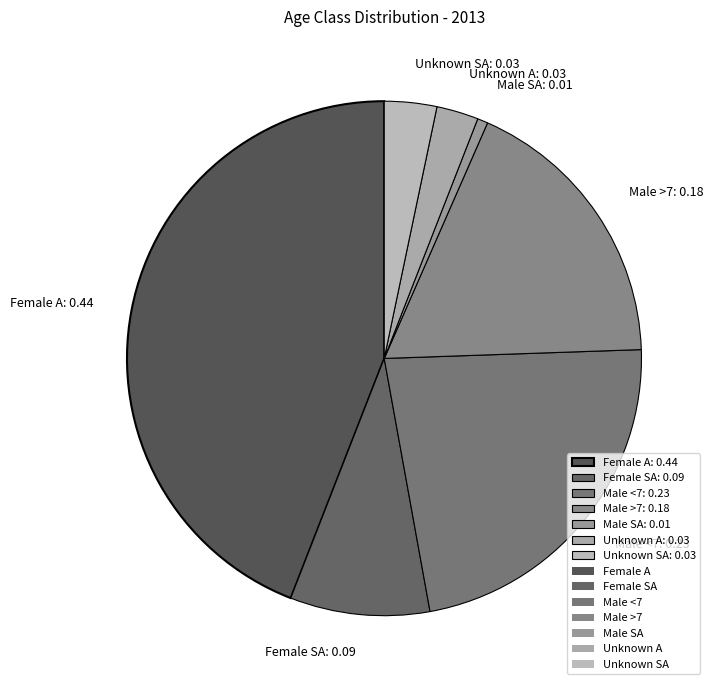

Is there a majority slice in this chart?

No